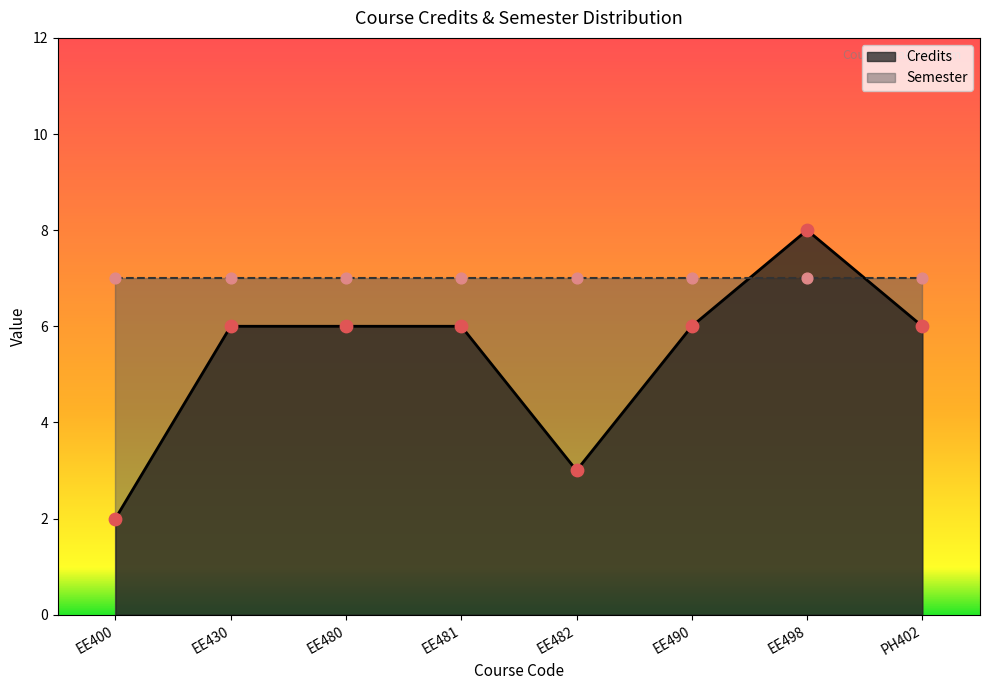

Approximately how many times larger is the value at EE498 compared to PH402?

1.3